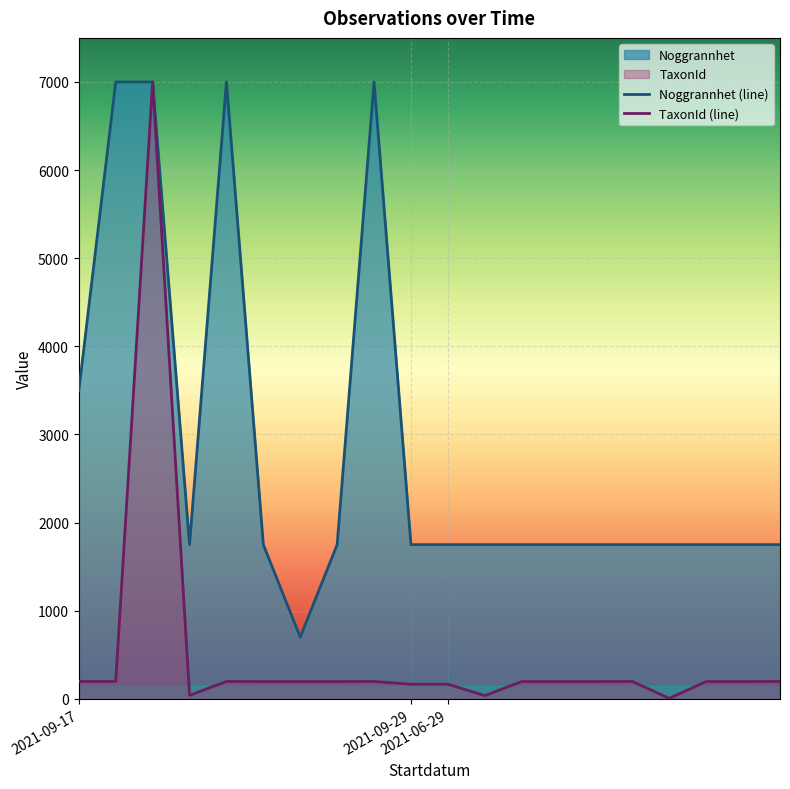

True or false: TaxonId and Noggrannhet cross at least once.

False